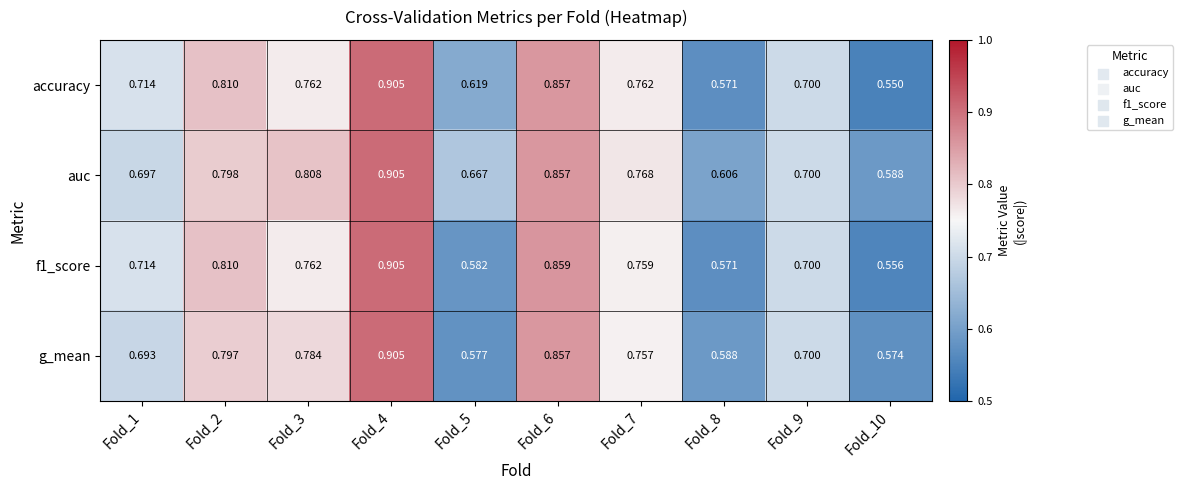

Between Fold_1 and Fold_2, which series saw the biggest shift?

g_mean